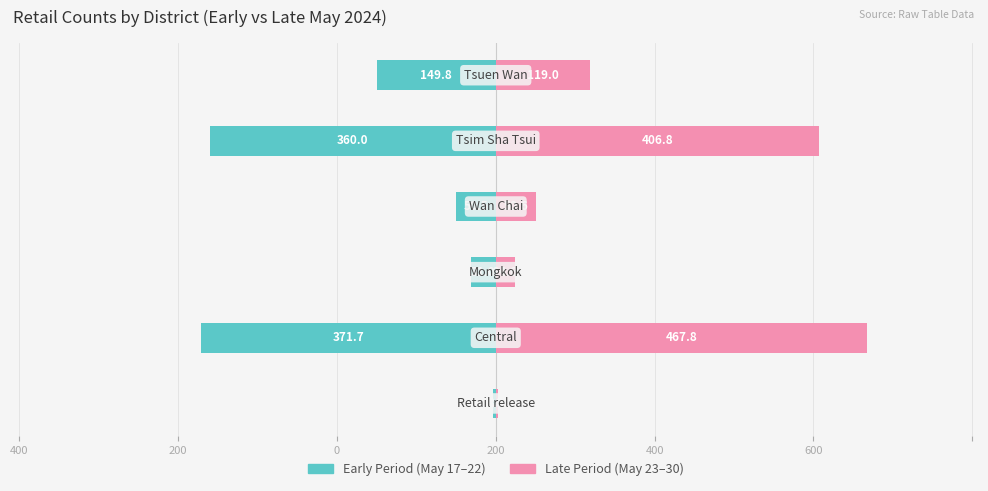

At 400, list the series in order from largest to smallest.

Late Period (May-Jun), Early Period (May)